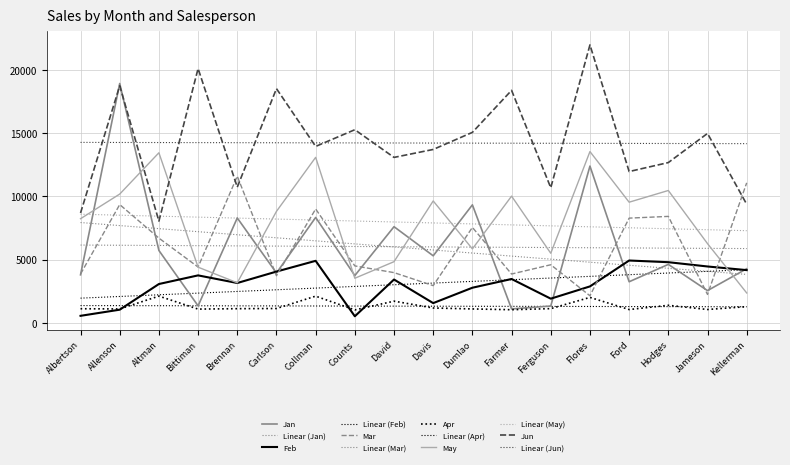

What is the difference between the Feb values at Dumlao and Ferguson?

866.0